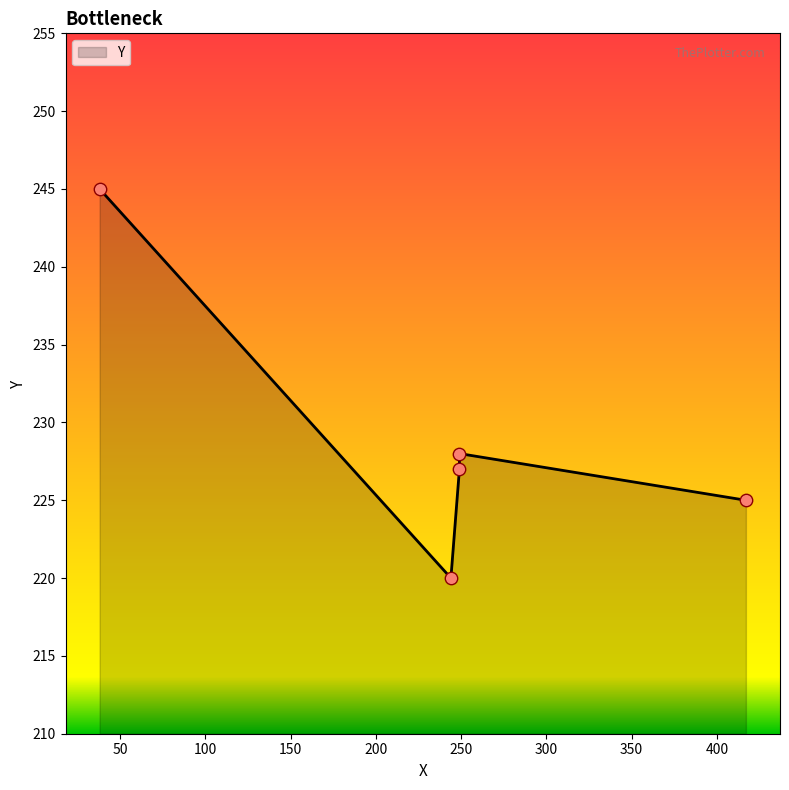

What is the change in value from 249 to 38?

+18